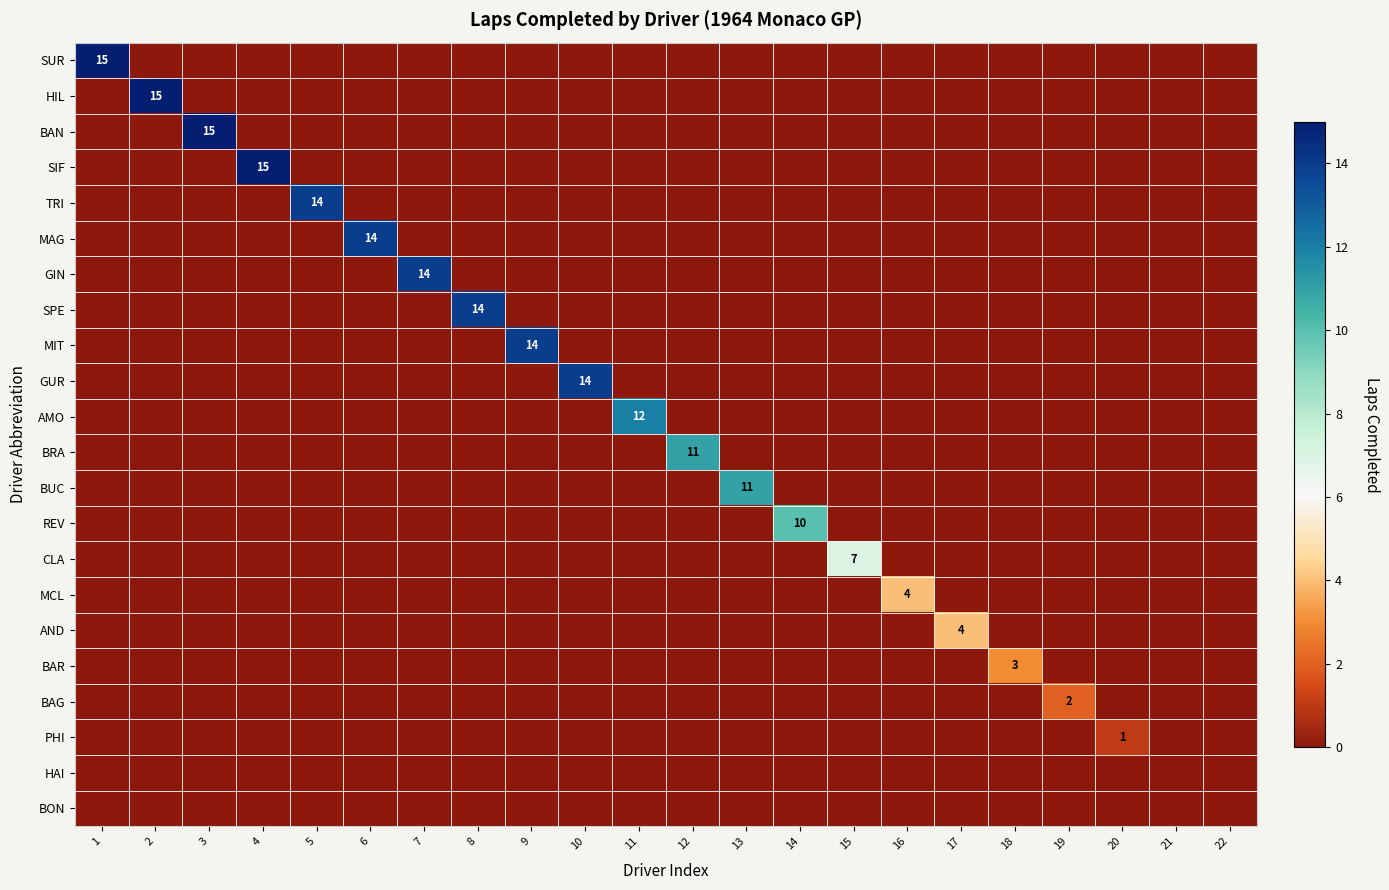

The value of CLA at 15 is 11. True or false?

False